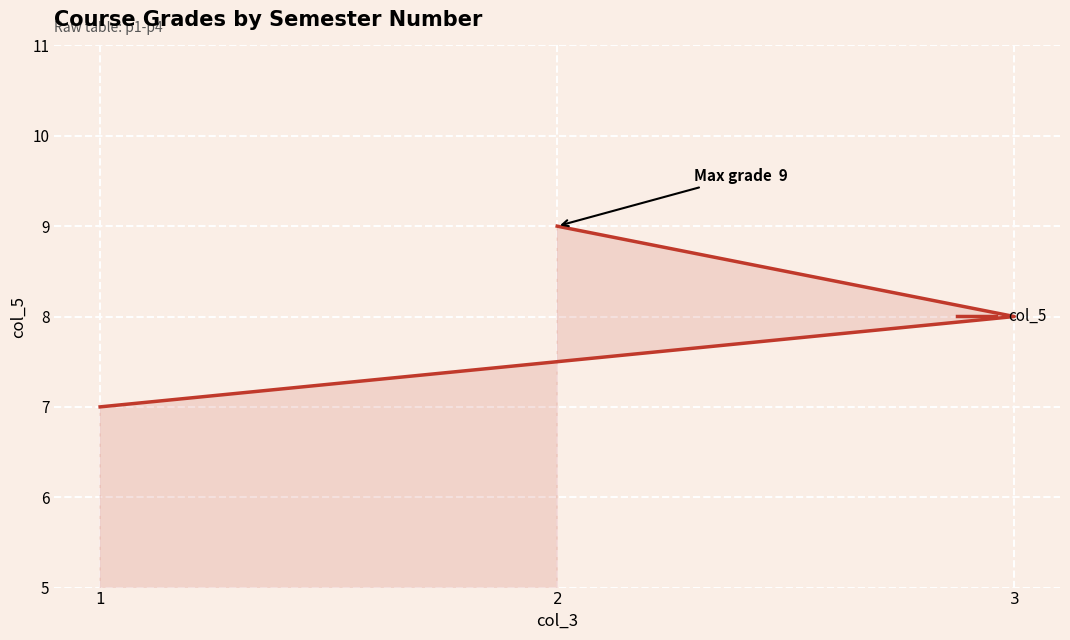

What is the minimum value shown in the chart?

7